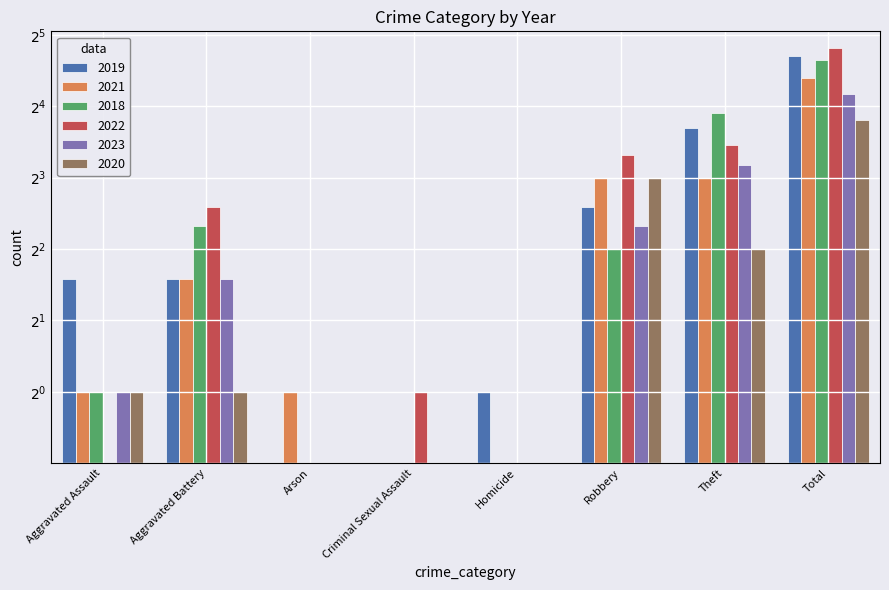

Rank the series by their maximum value, from lowest to highest.

2020, 2023, 2021, 2018, 2019, 2022